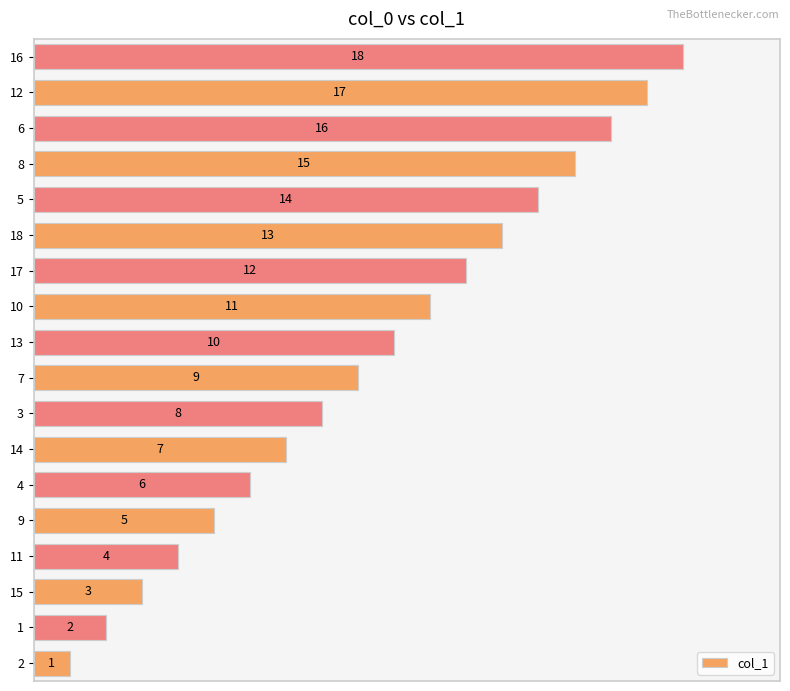

List the labels in order of value, largest first.

16, 12, 6, 8, 5, 18, 17, 10, 13, 7, 3, 14, 4, 9, 11, 15, 1, 2